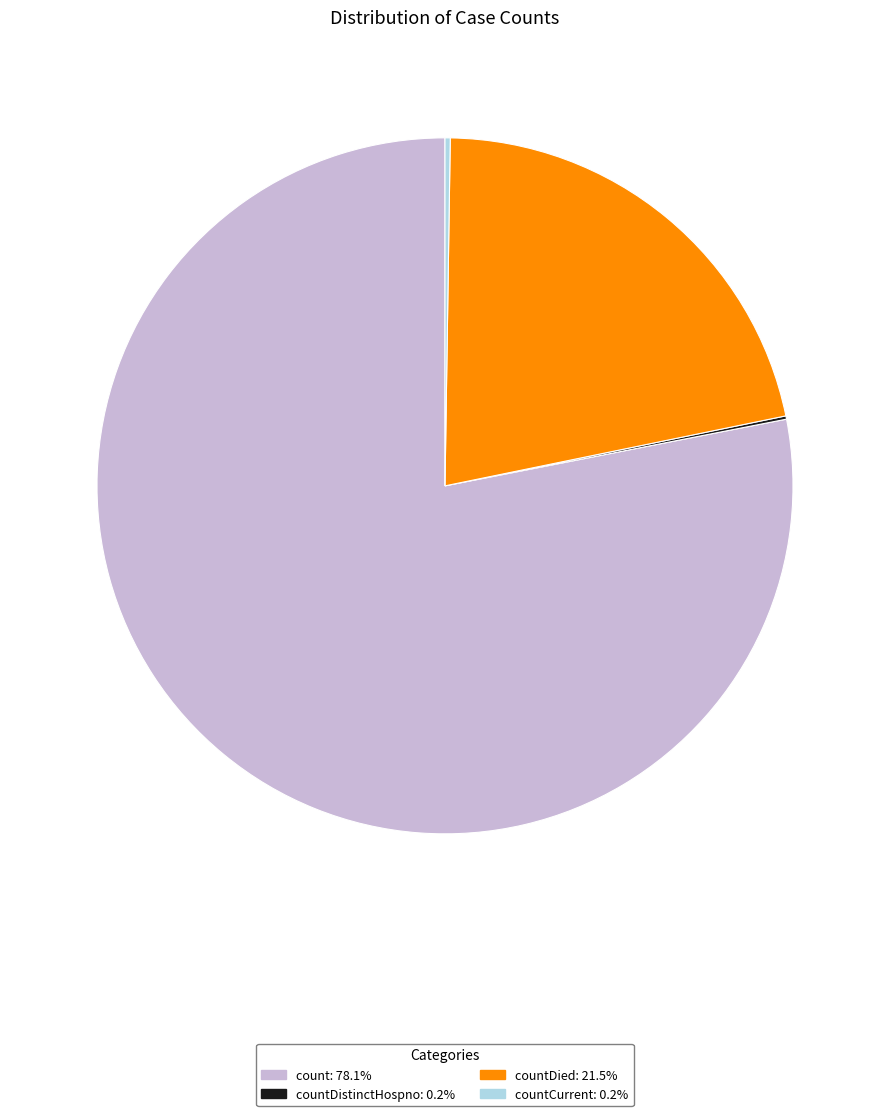

Is there a majority slice in this chart?

Yes